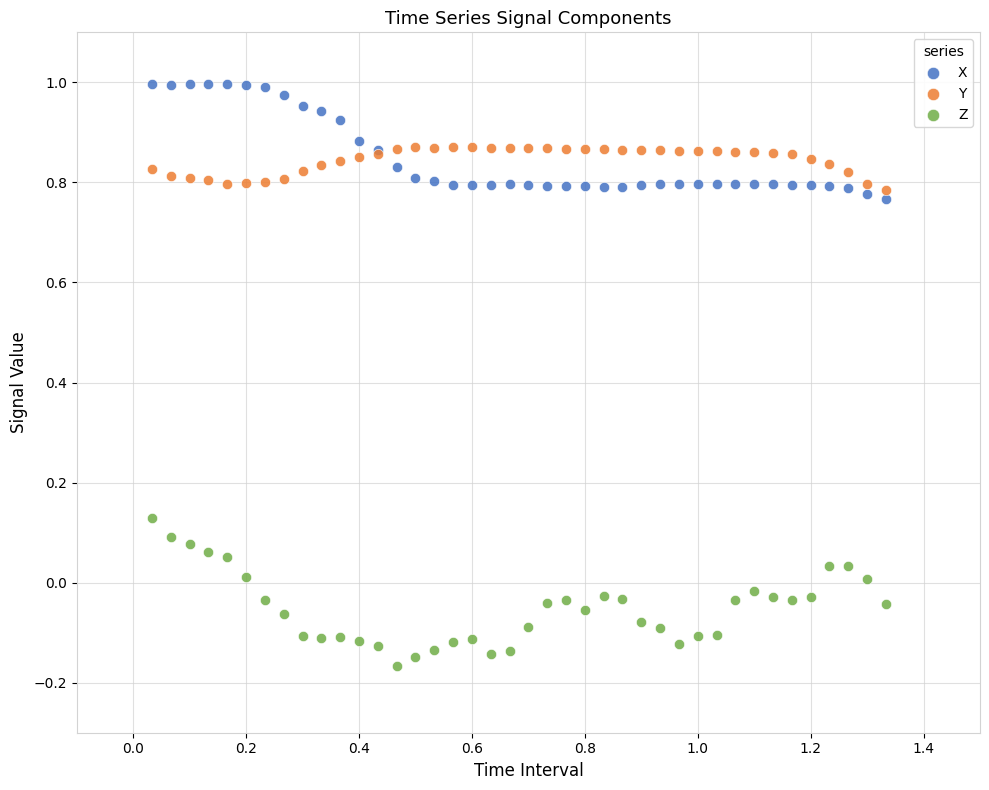

Which series has the widest spread of Y values?

Z